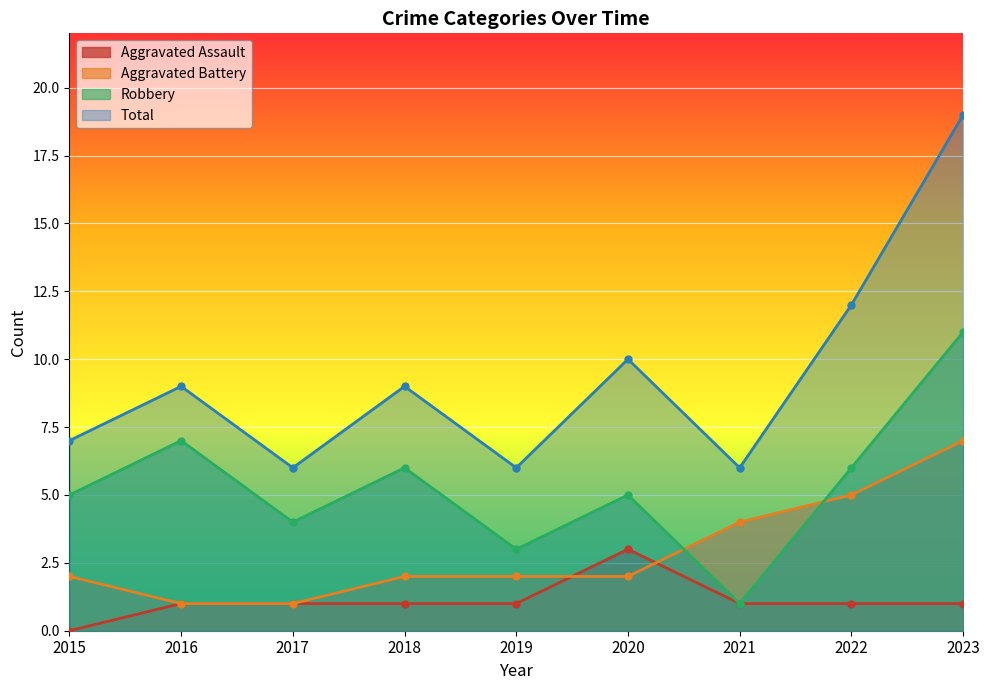

True or false: Robbery and Aggravated Battery intersect in this chart.

True